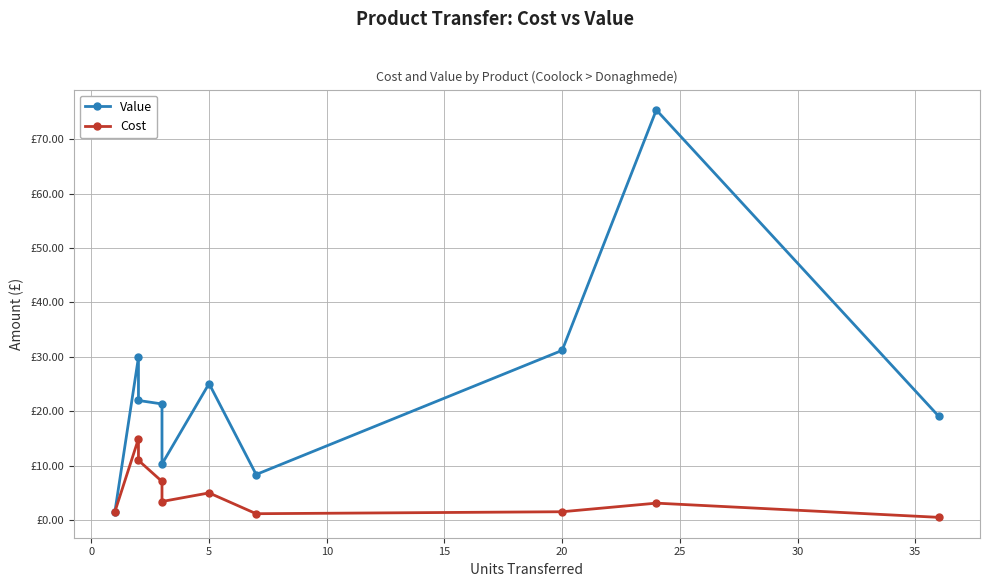

Between 5 and 35, which series saw the biggest shift?

Value